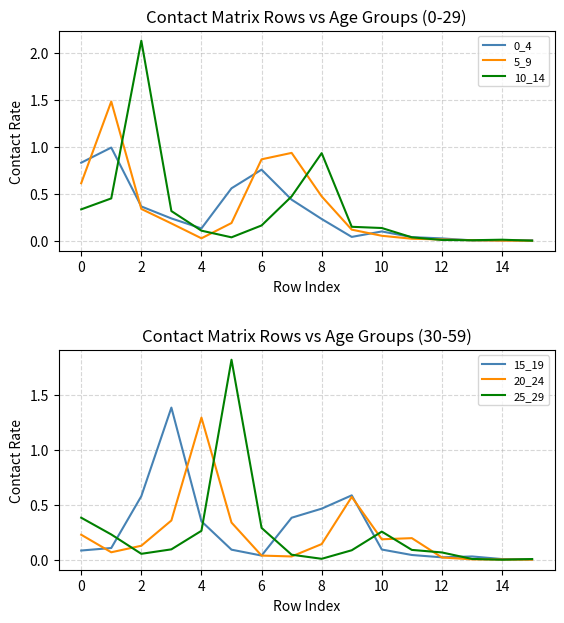

What is the sum of all 0_4 values?

4.8